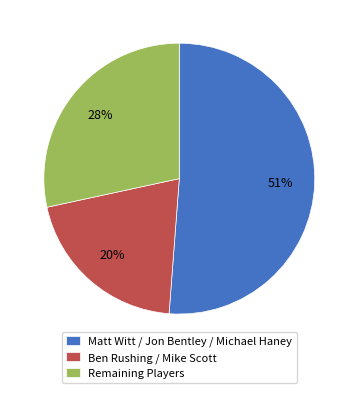

Which category has the biggest portion of the pie?

Matt Witt / Jon Bentley / Michael Haney